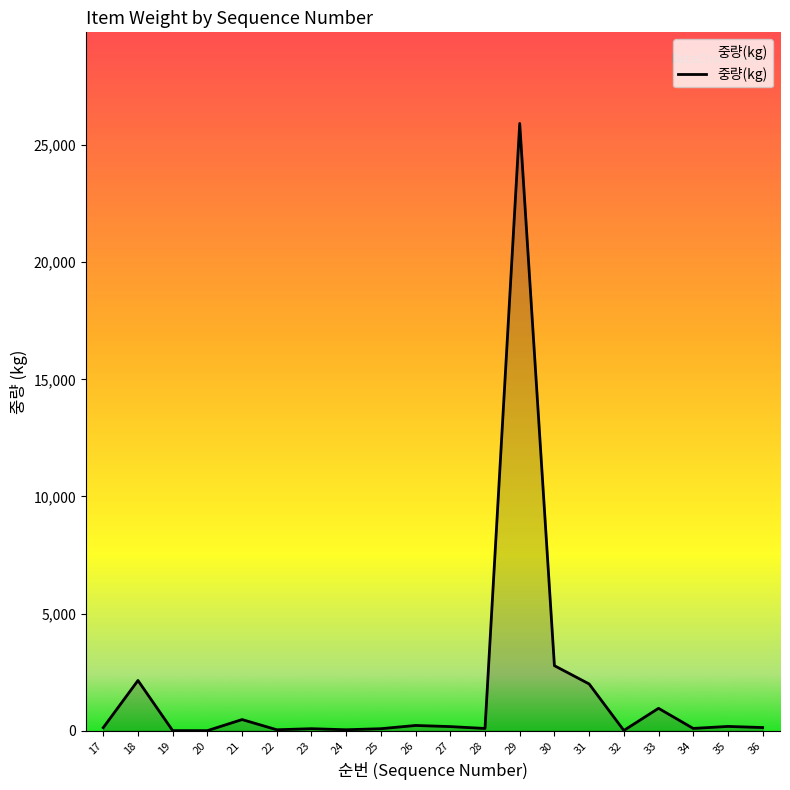

What is the maximum value shown in the chart?

25920.0